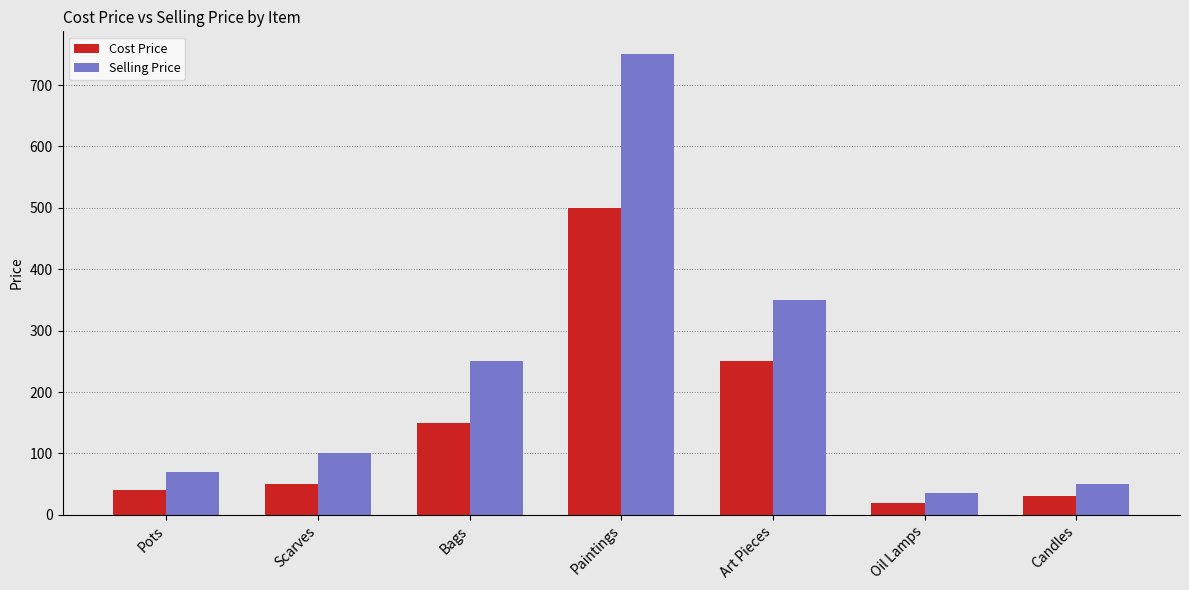

Which category has the lowest value in the Cost Price series?

Oil Lamps